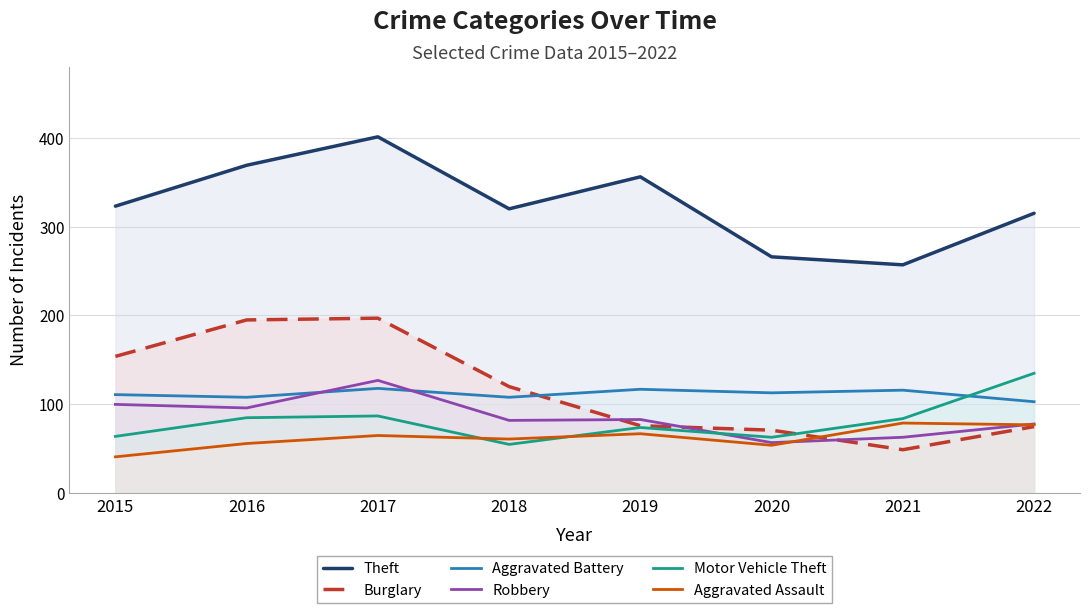

True or false: Theft and Robbery cross at least once.

False